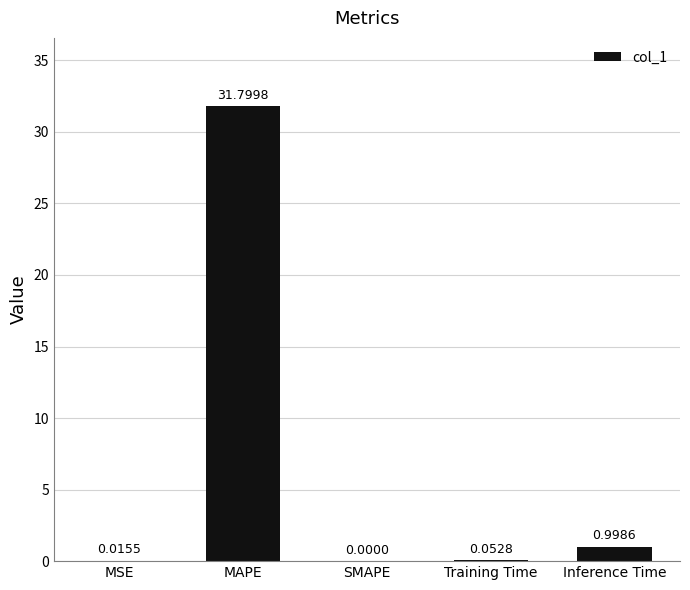

At which category does the chart reach its peak across all series?

MAPE